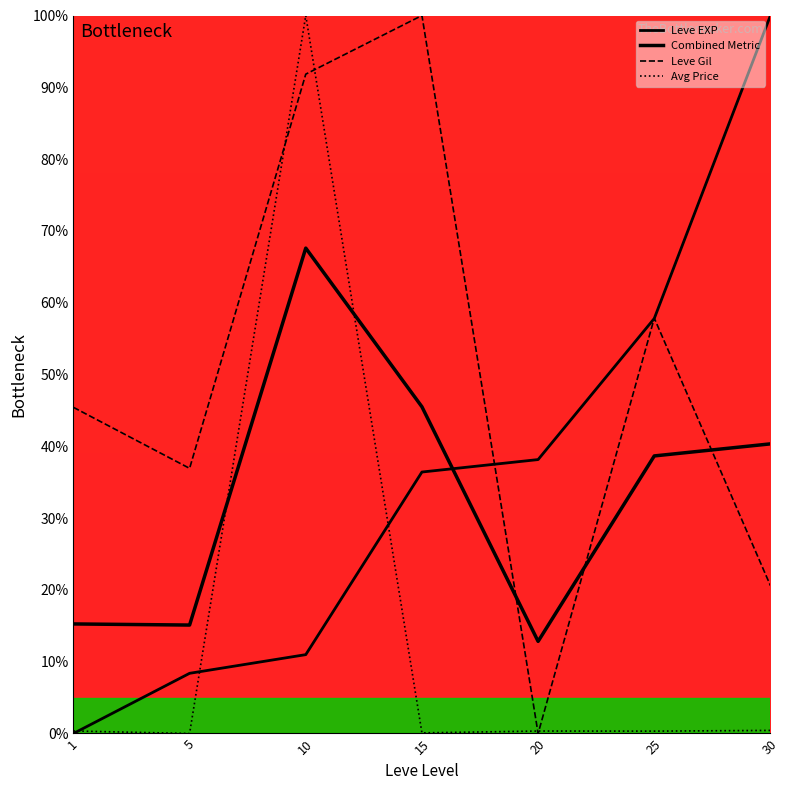

Rank the series by their maximum value, from highest to lowest.

Leve EXP, Leve Gil, Avg Price, Combined Metric